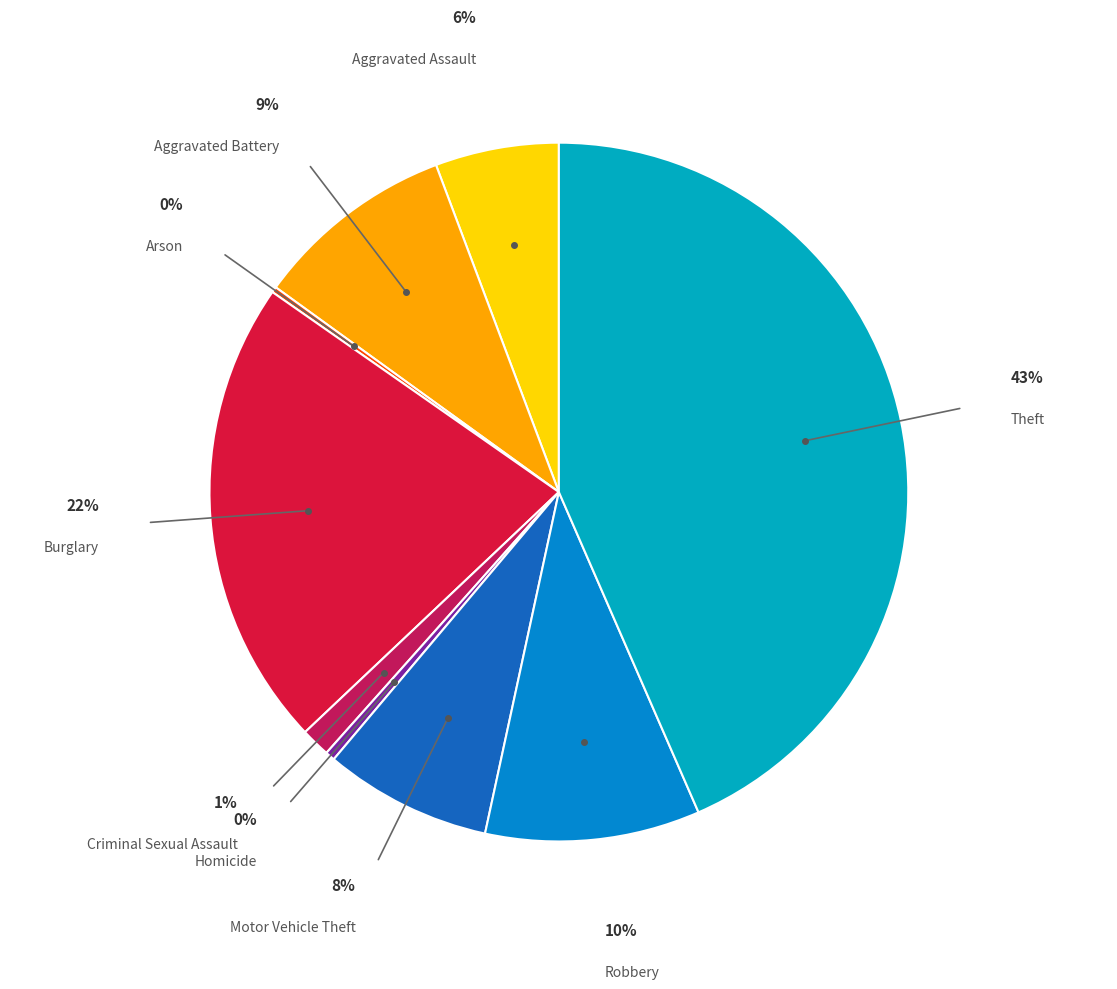

To the nearest percent, what percentage of the pie is Theft?

43%